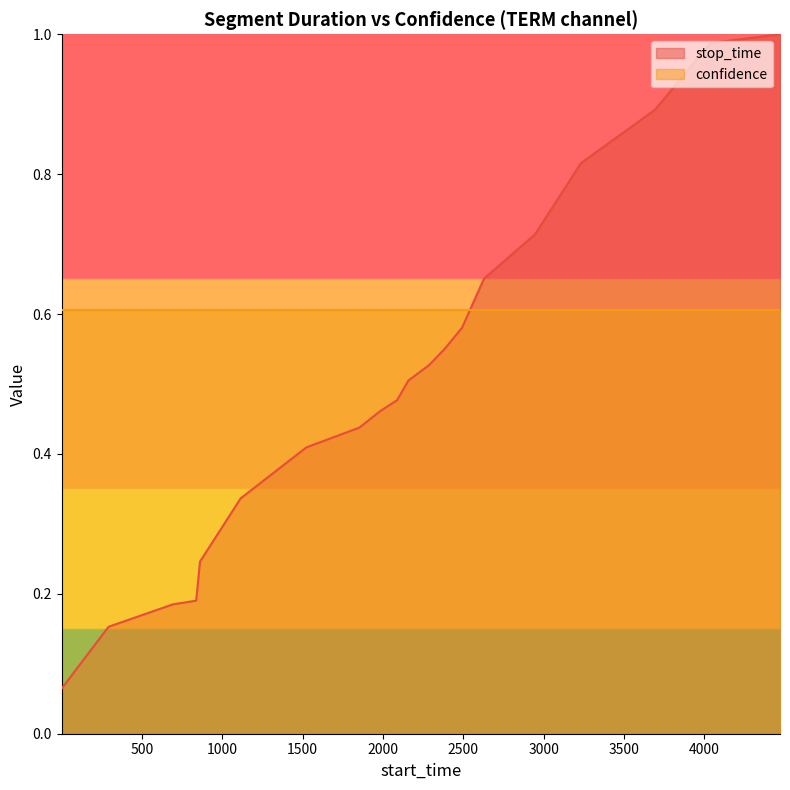

Rank the series by their average value, from highest to lowest.

confidence, stop_time